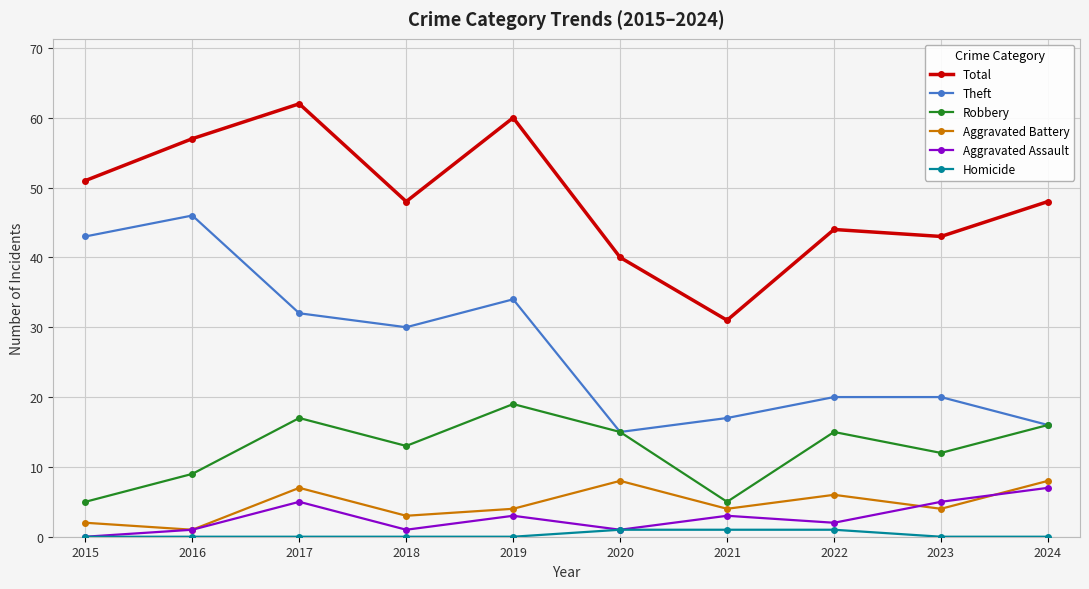

Reading left to right, what are all the values shown in this chart?

Total: 2015=51	2016=57	2017=62	2018=48	2019=60	2020=40	2021=31	2022=44	2023=43	2024=48
Theft: 2015=43	2016=46	2017=32	2018=30	2019=34	2020=15	2021=17	2022=20	2023=20	2024=16
Robbery: 2015=5	2016=9	2017=17	2018=13	2019=19	2020=15	2021=5	2022=15	2023=12	2024=16
Aggravated Battery: 2015=2	2016=1	2017=7	2018=3	2019=4	2020=8	2021=4	2022=6	2023=4	2024=8
Aggravated Assault: 2015=0	2016=1	2017=5	2018=1	2019=3	2020=1	2021=3	2022=2	2023=5	2024=7
Homicide: 2015=0	2016=0	2017=0	2018=0	2019=0	2020=1	2021=1	2022=1	2023=0	2024=0